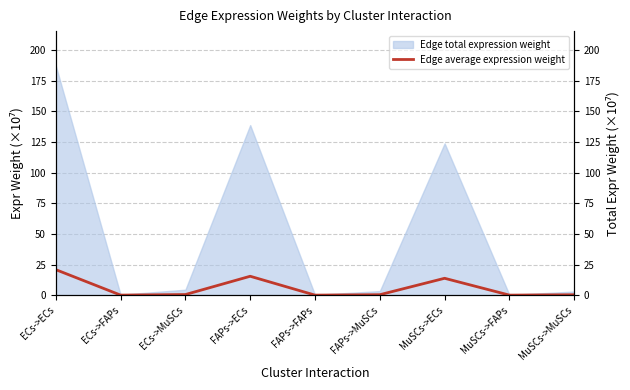

What is the difference between the maximum and minimum values?

20.8